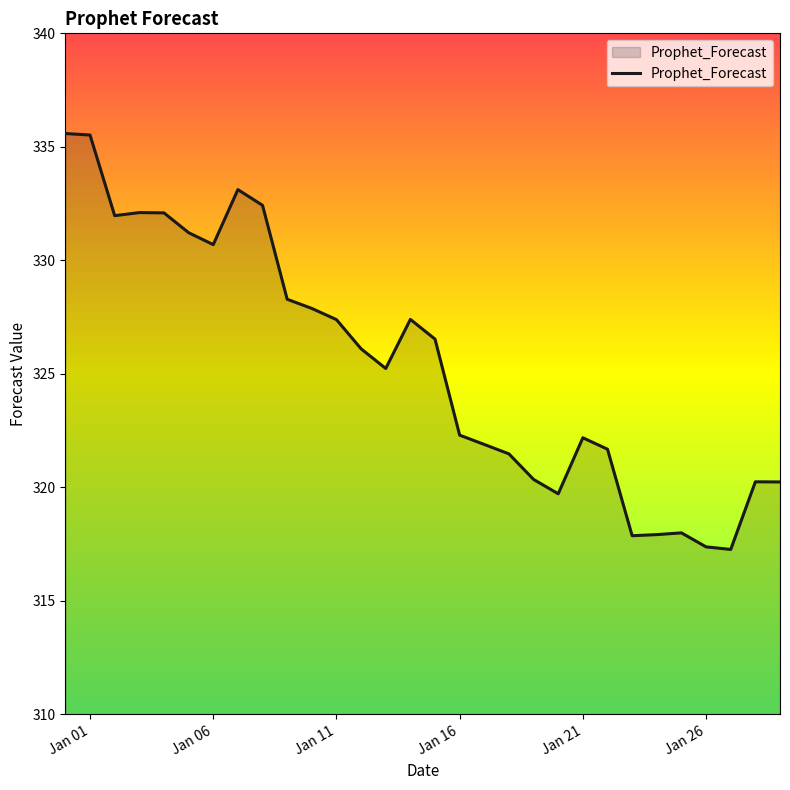

What is the greatest value displayed?

335.6